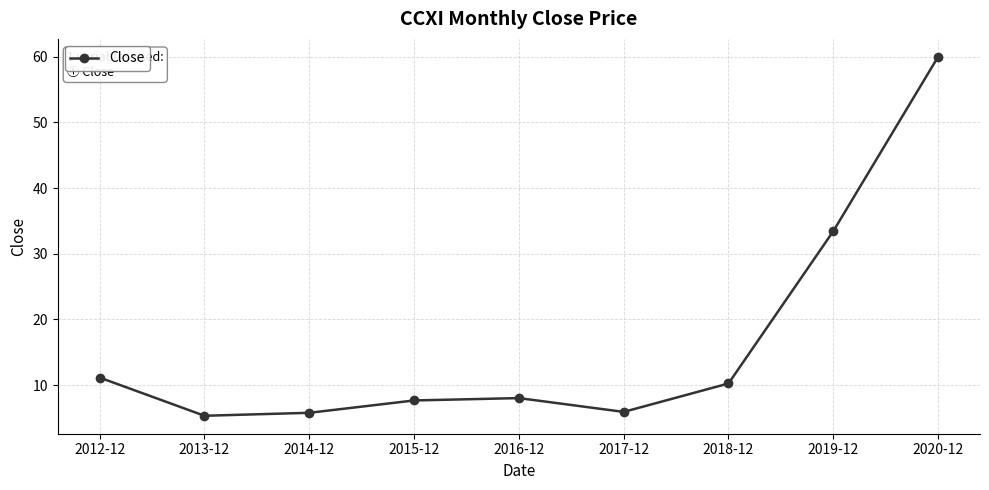

Where is the data nearest to the value 32?

2019-12